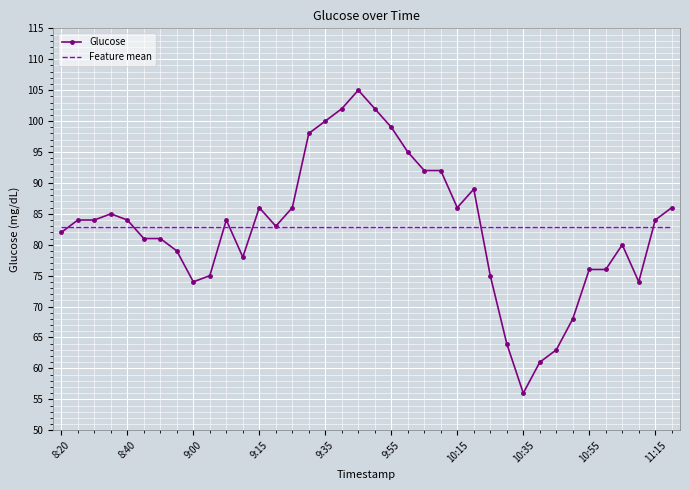

Which series has the widest spread of values?

Glucose